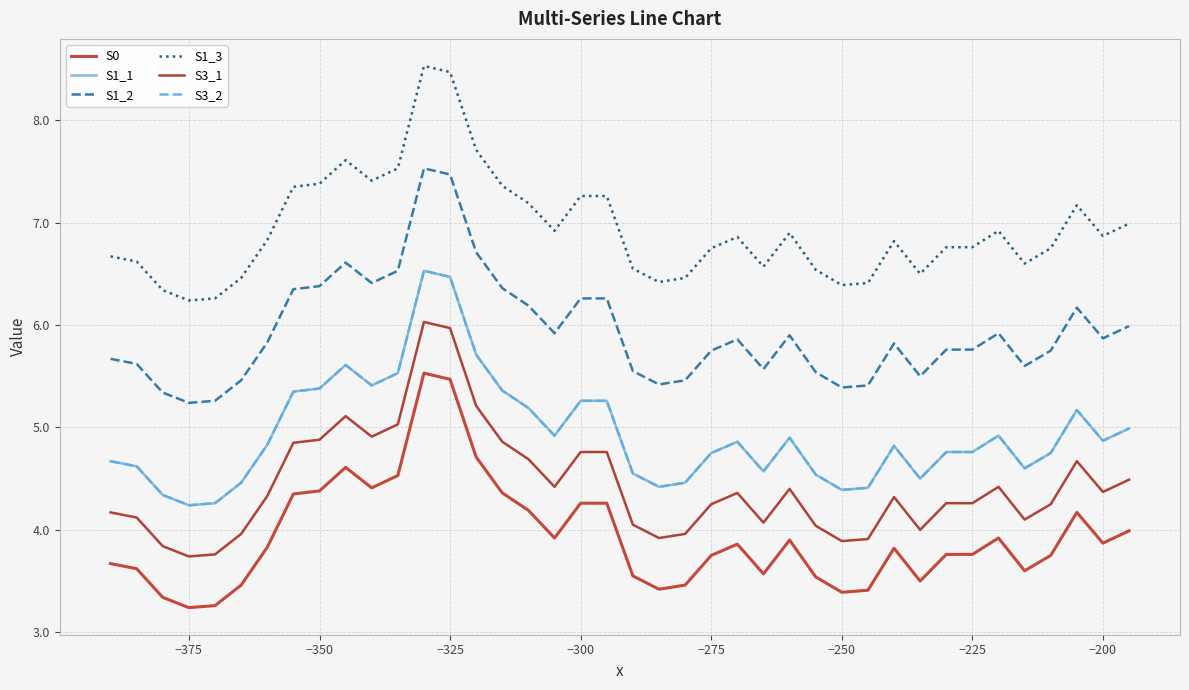

What is the difference between the maximum and minimum values in the S1_3 series?

2.3